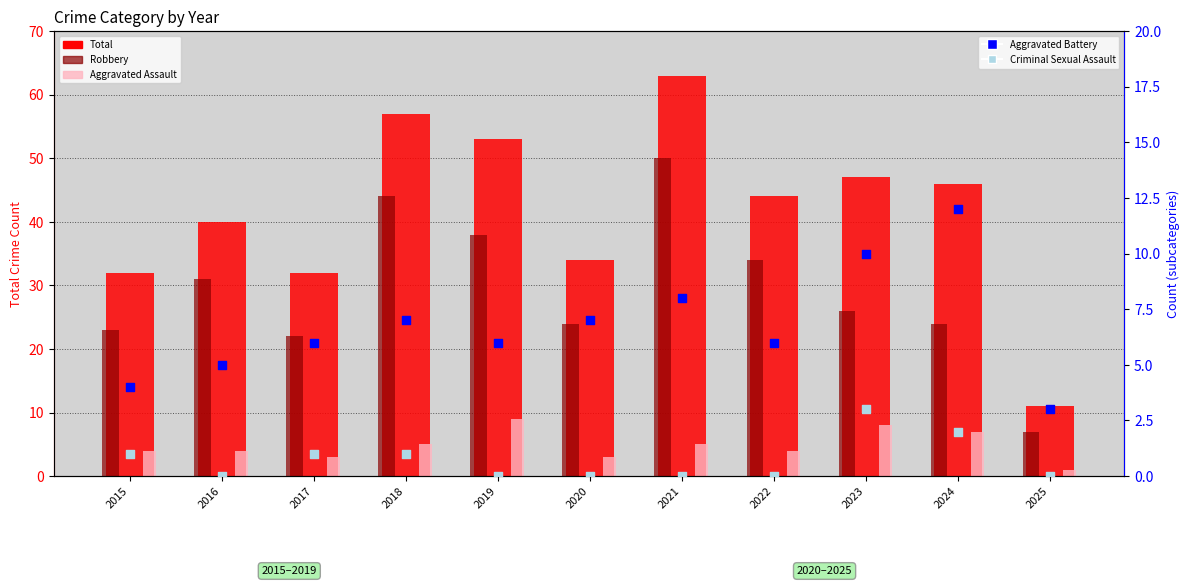

Which series contains the highest Y value?

Total